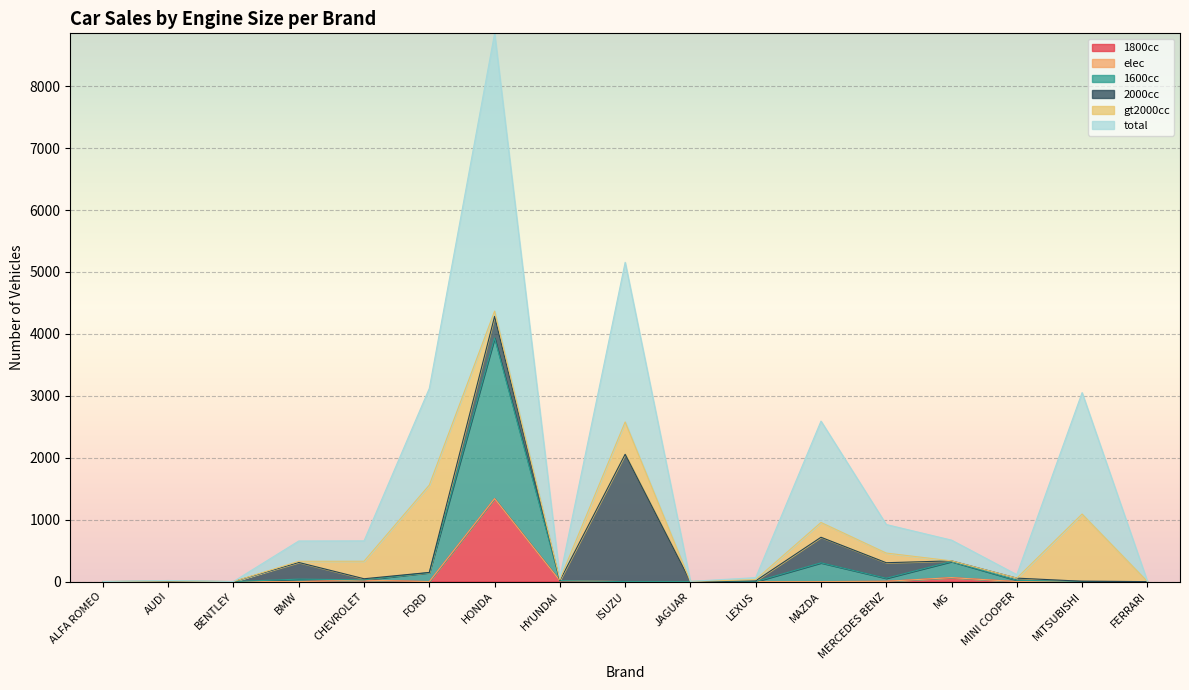

True or false: total and 1600cc intersect in this chart.

False